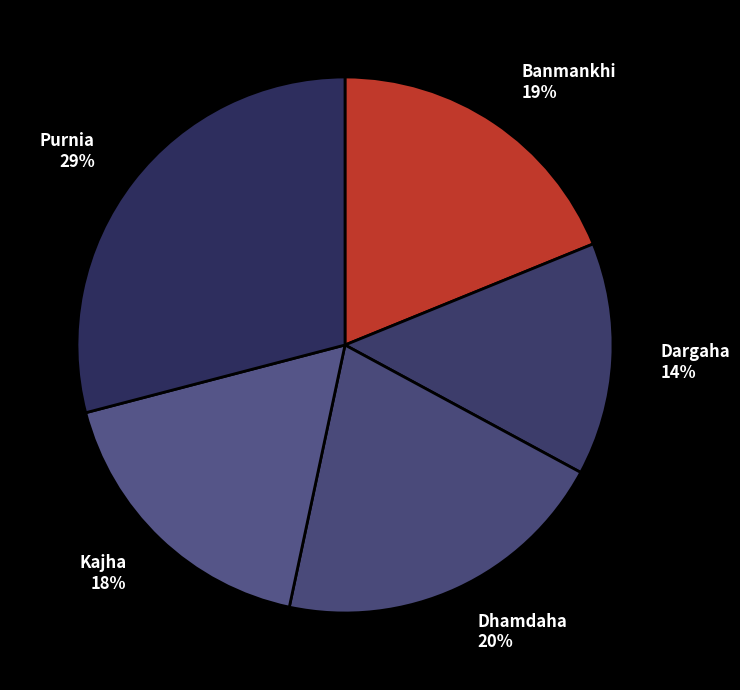

Which category has the biggest portion of the pie?

Purnia